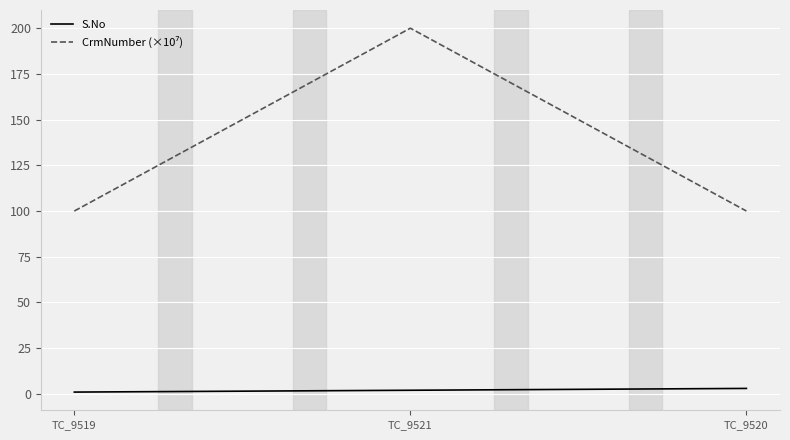

What position from the left is TC_9519?

1